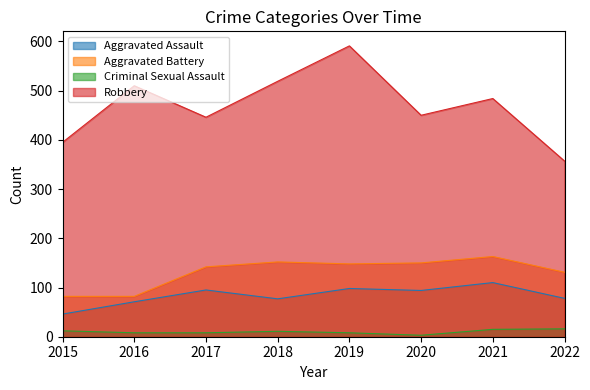

At how many categories does at least one series exceed 414?

6